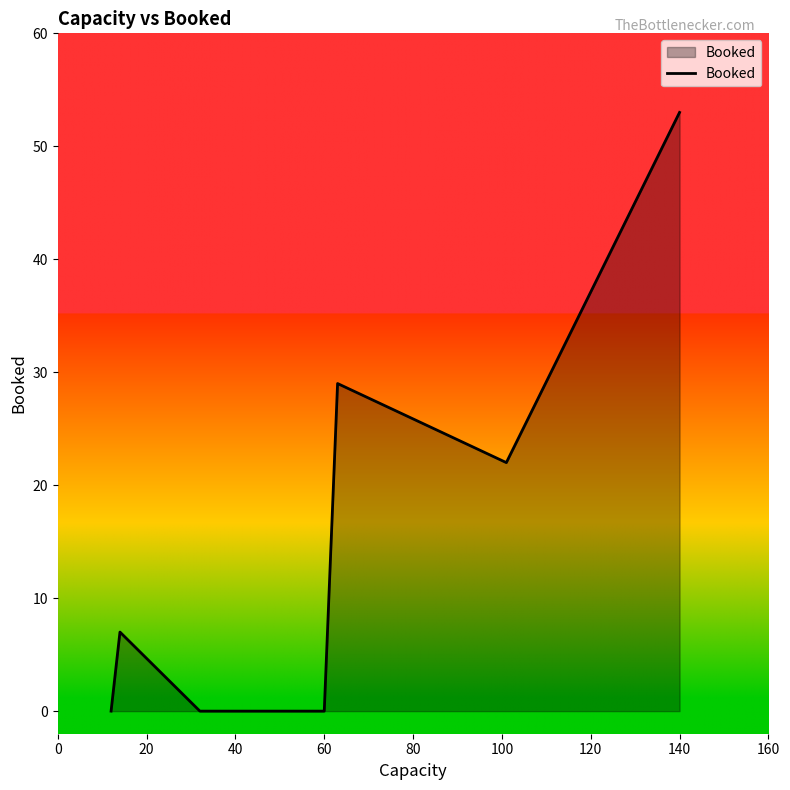

Count the number of categories in the chart.

7